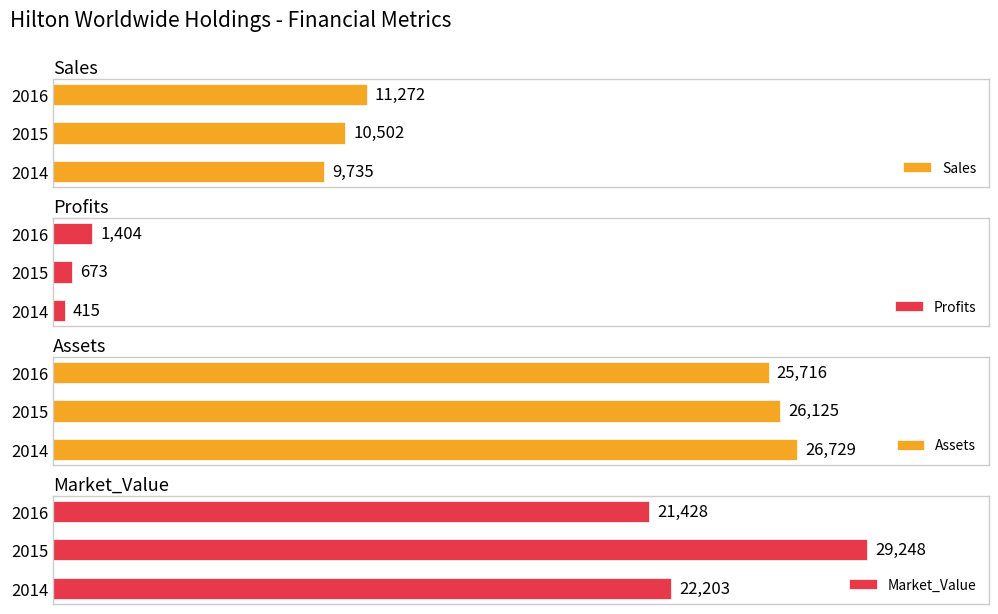

List the labels in order of Sales value, smallest first.

2014, 2015, 2016